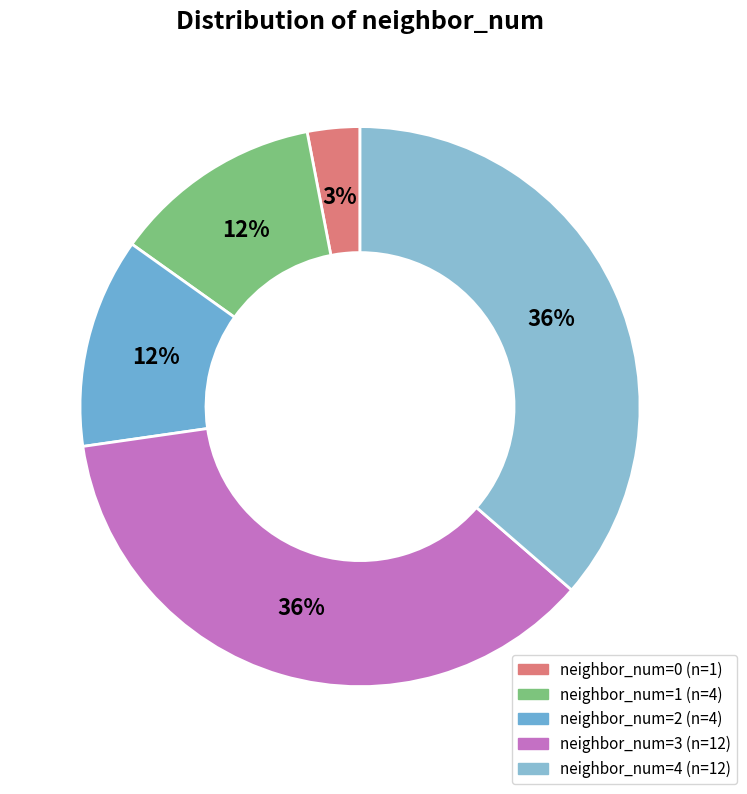

Is there a majority slice in this chart?

No